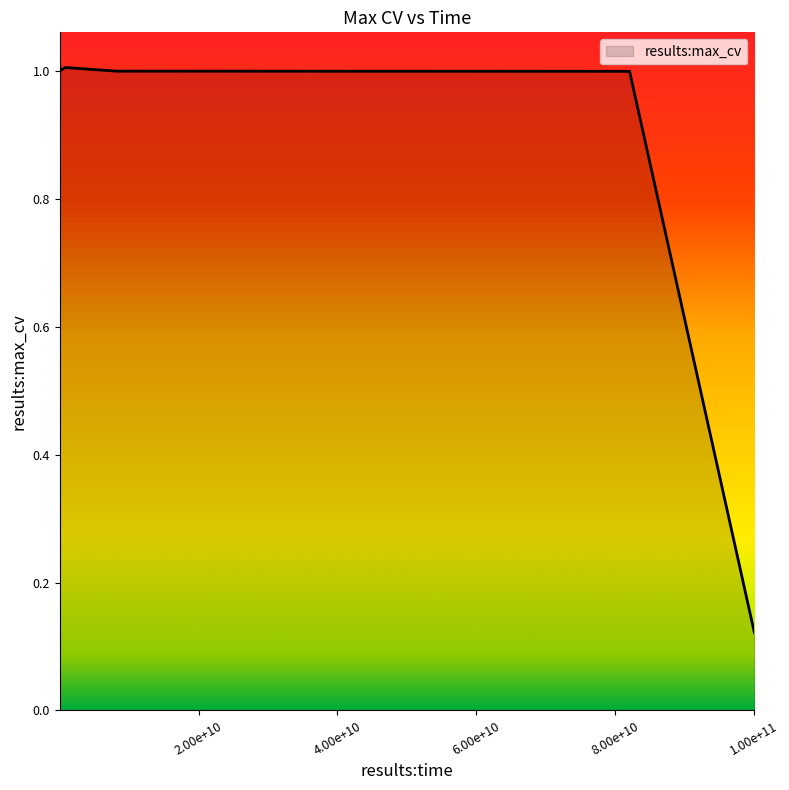

True or false: there are more than 0 points higher than both neighbors.

True